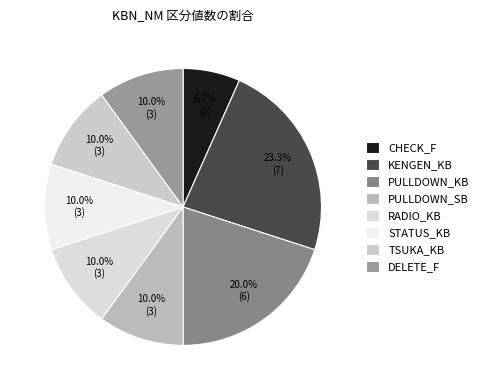

How many segments does this pie chart have?

8